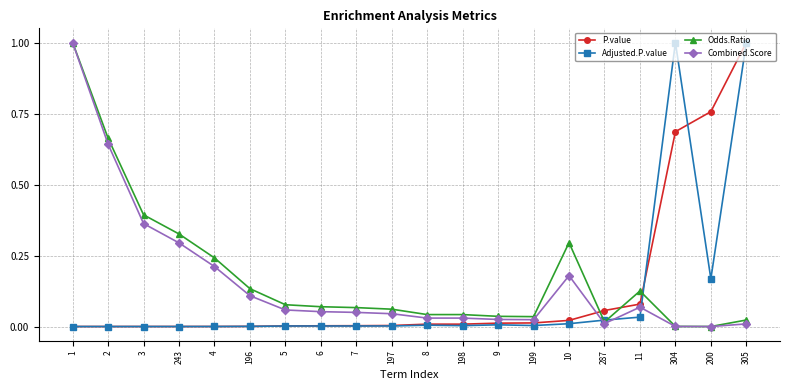

The Combined.Score series shows 0.0 at 7. True or false?

True